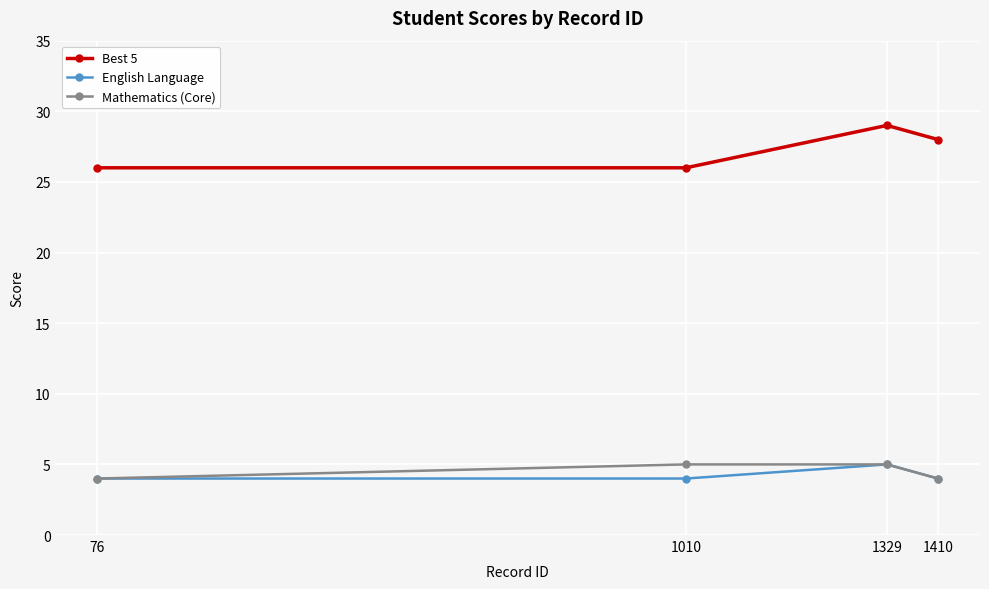

What is the minimum value for English Language?

4